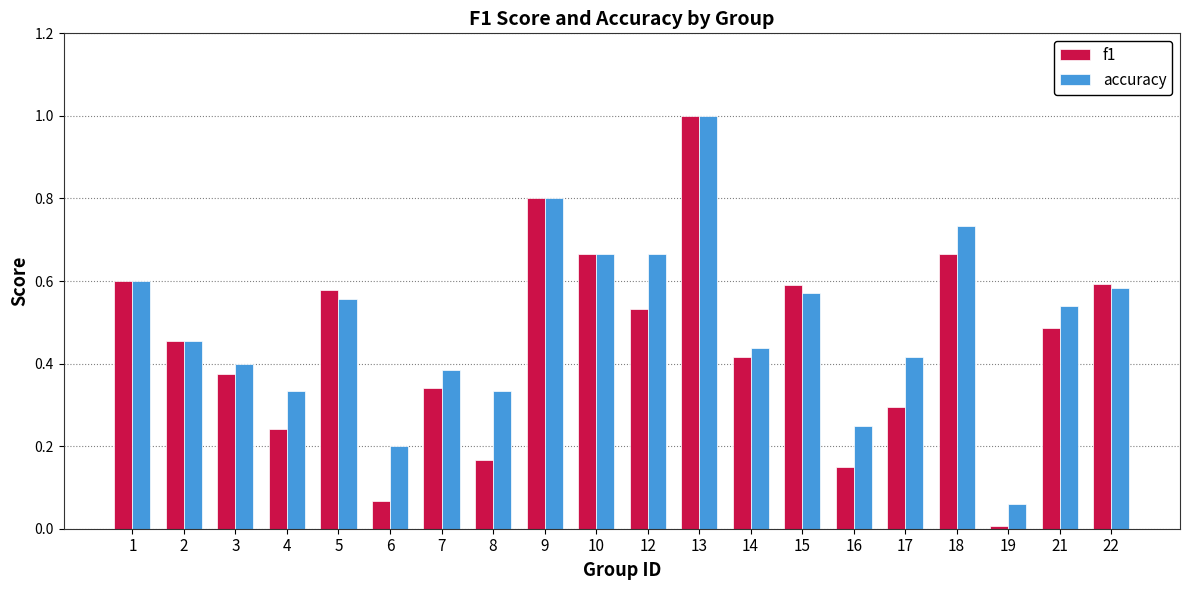

What is the sum of the f1 values at 19 and 13?

1.0